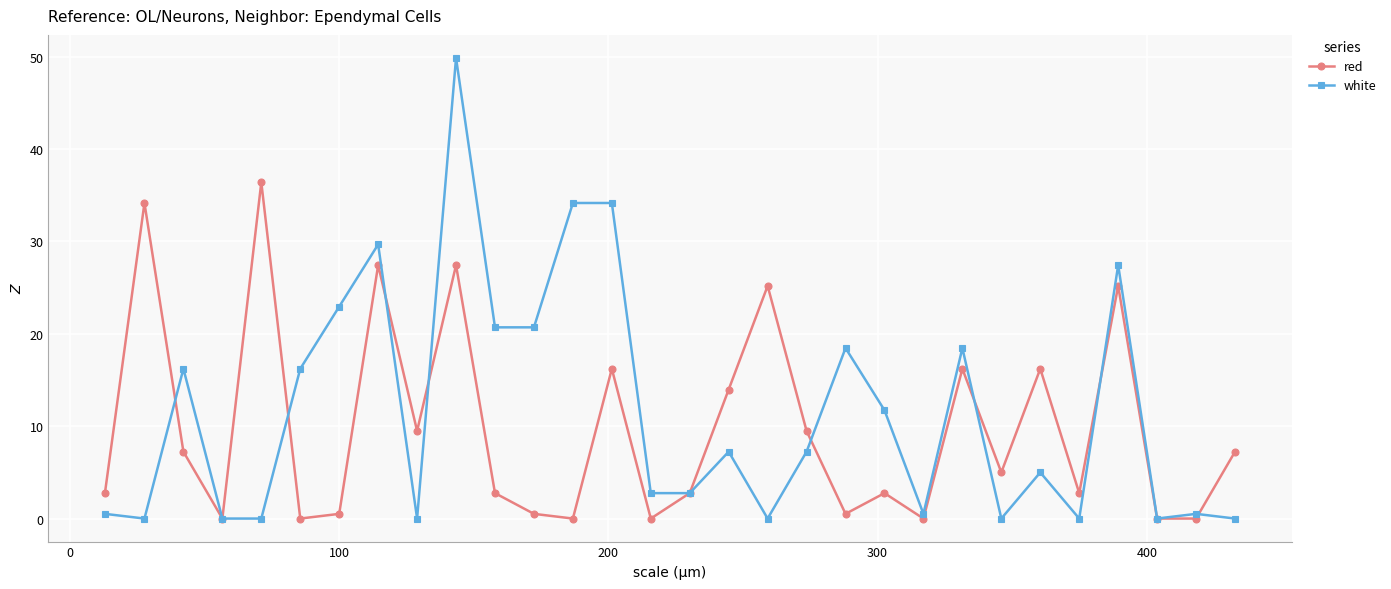

Is this an area chart (filled region under the line)?

No